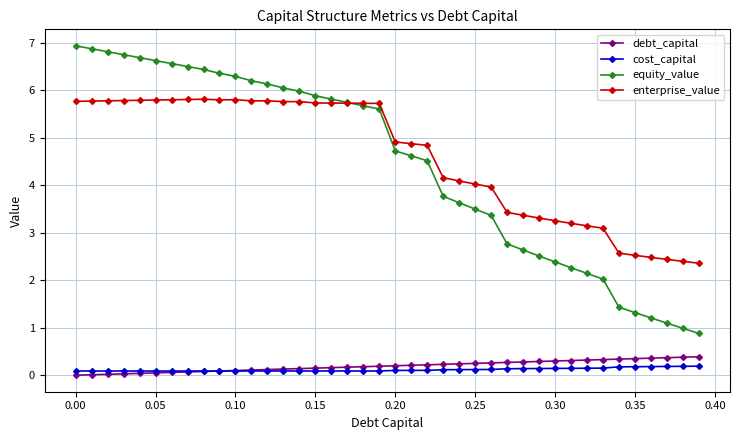

Which series has the widest spread of values?

equity_value